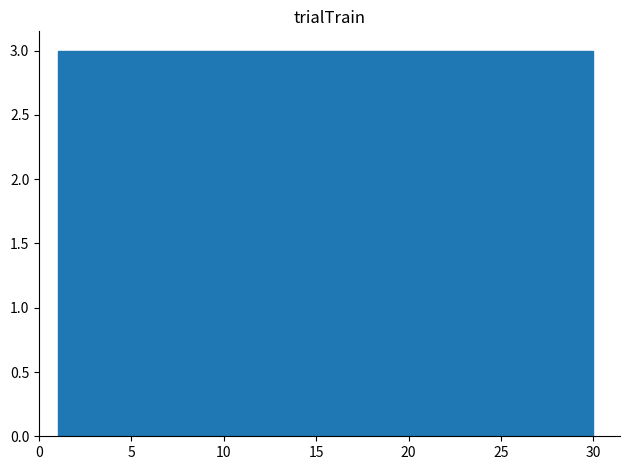

What is the height of the bar covering 21.3 to 24.2 on the x-axis? Neither the bar edges nor the heights are printed on the chart, so give them approximately, as read against the axes.

3